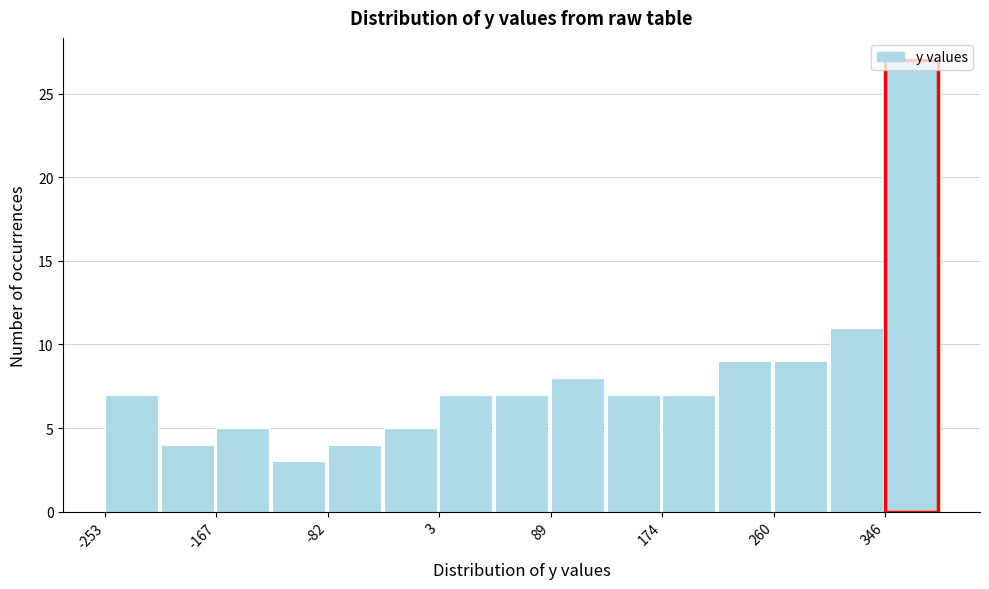

Reading left to right, transcribe this chart: for each bar, give the range it covers on the x-axis and its height. Neither the bar edges nor the heights are printed on the chart, so give them approximately, as read against the axes.

-250 to -210: 7
-210 to -170: 4
-170 to -120: 5
-120 to -80: 3
-80 to -40: 4
-40 to 0: 5
0 to 50: 7
50 to 90: 7
90 to 130: 8
130 to 170: 7
170 to 220: 7
220 to 260: 9
260 to 300: 9
300 to 350: 11
350 to 390: 27